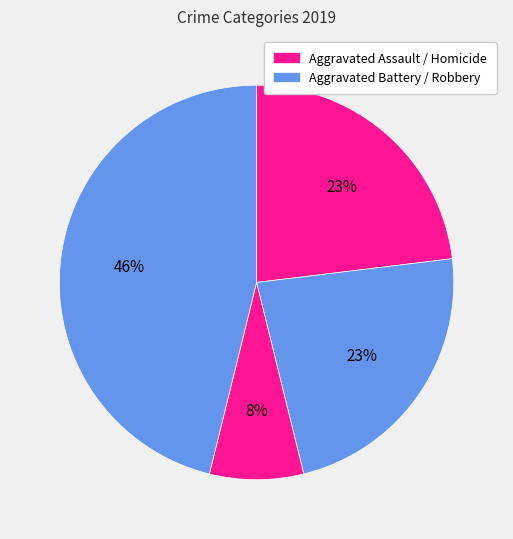

How many slices are in this pie chart?

4